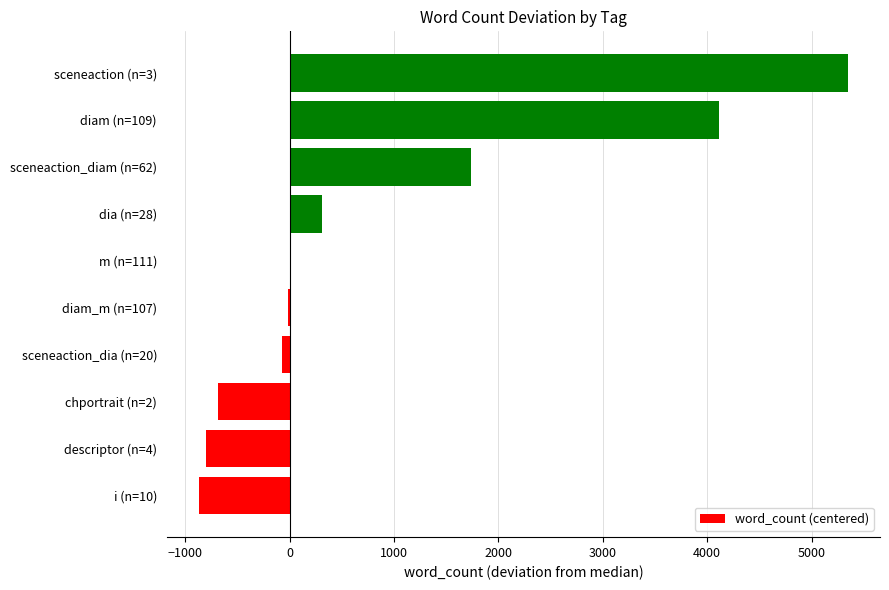

Which has a higher value, diam (n=109) or sceneaction_diam (n=62)?

diam (n=109)